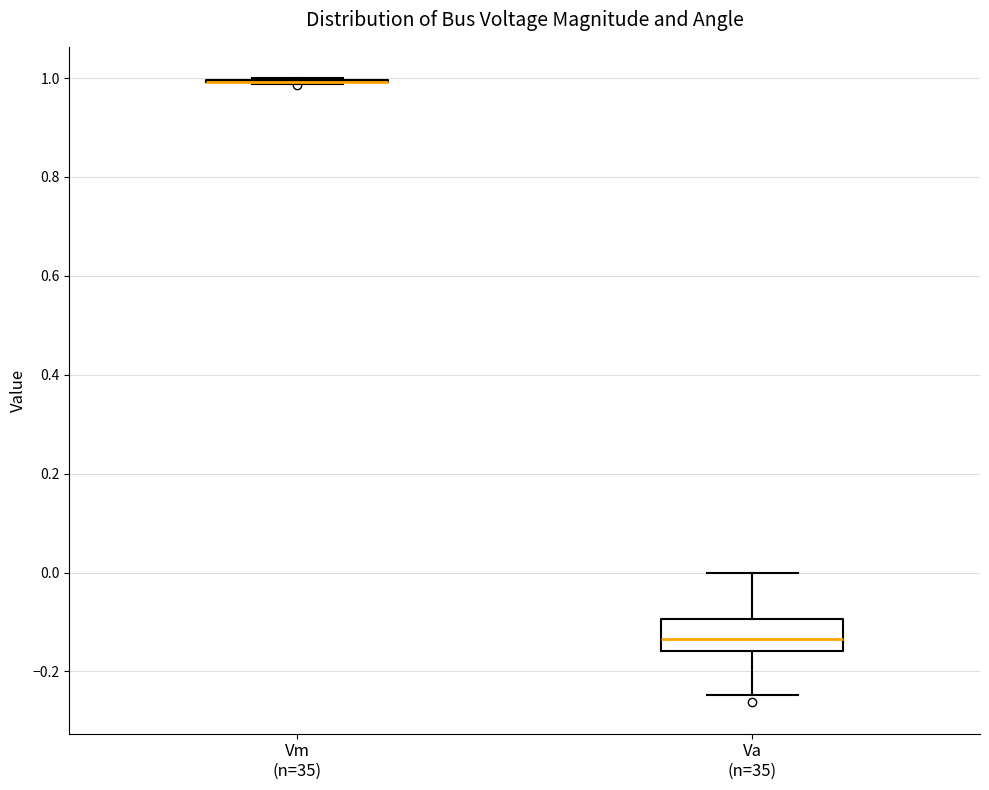

Comparing the boxes themselves (not the whiskers), which one is the tallest?

Va (n=35)